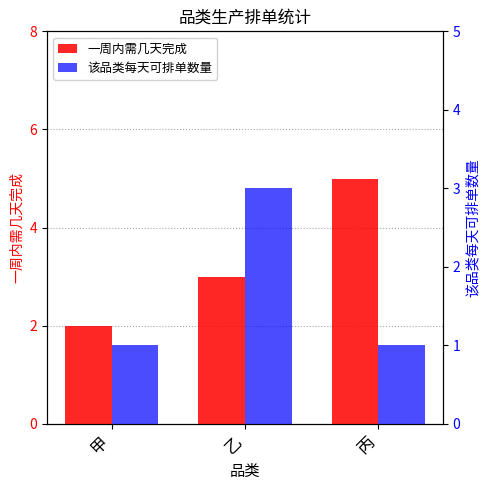

What is the average value of the 一周内需几天完成 series?

3